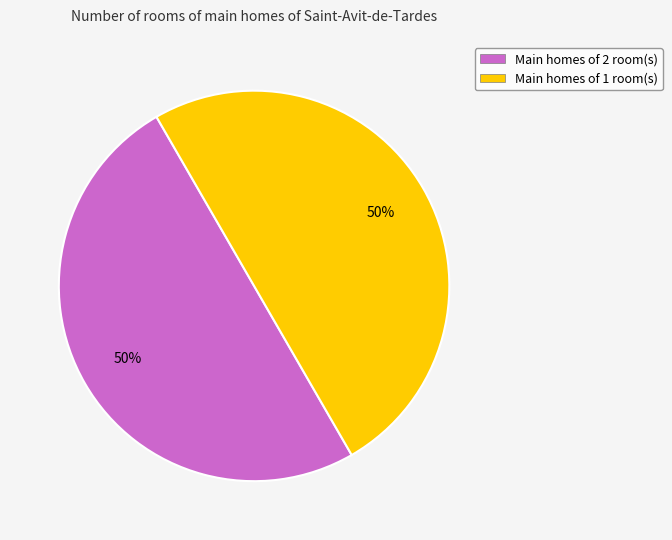

Approximately how many times larger is the value at Main homes of 2 room(s) compared to Main homes of 1 room(s)?

1.0